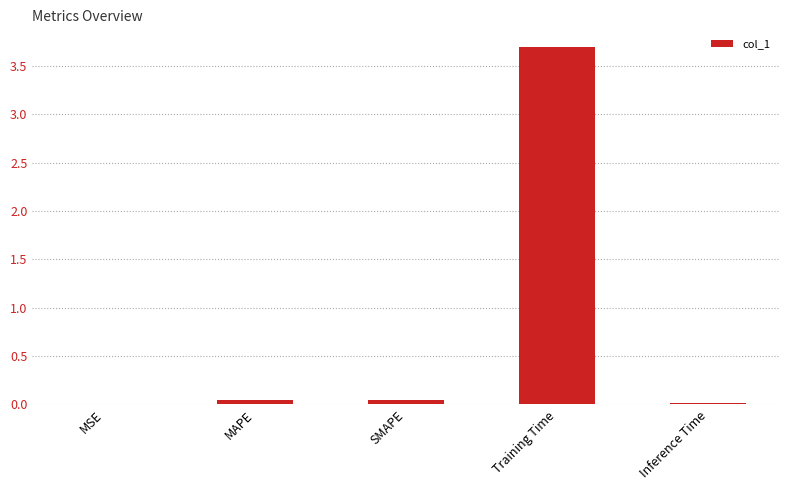

Which label corresponds to the largest value in the chart?

Training Time